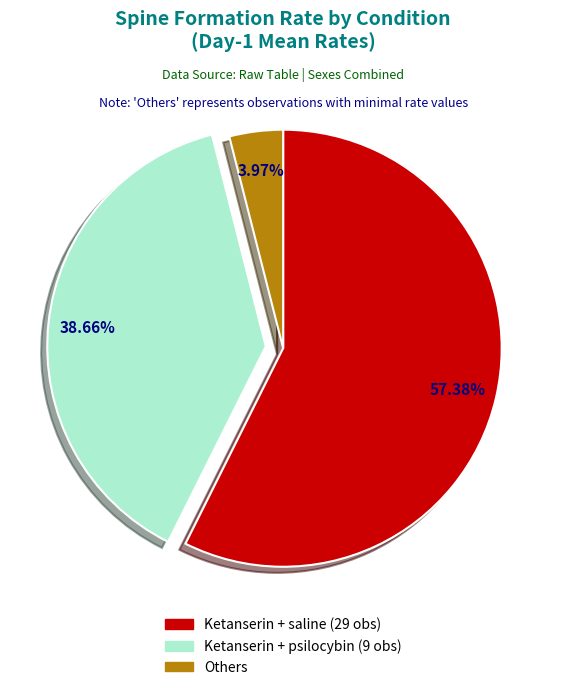

Does Ketanserin + saline (29 obs) account for over 50% of the chart?

Yes